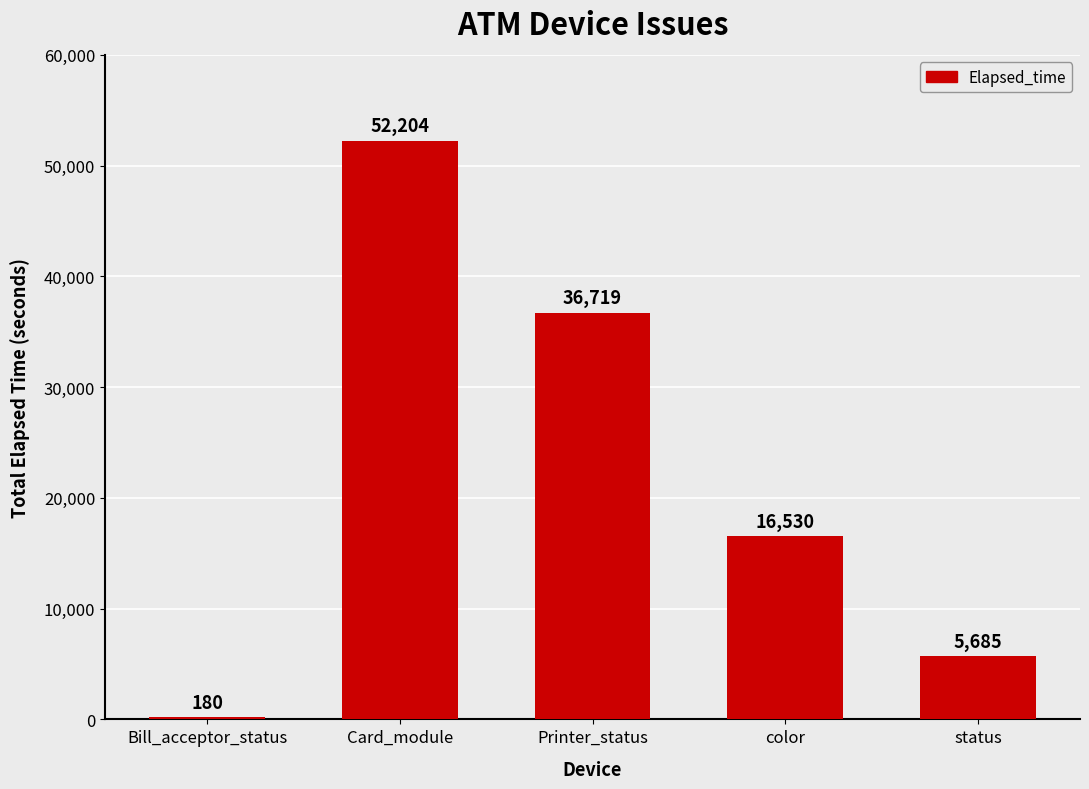

What is the maximum value shown in the chart?

52204